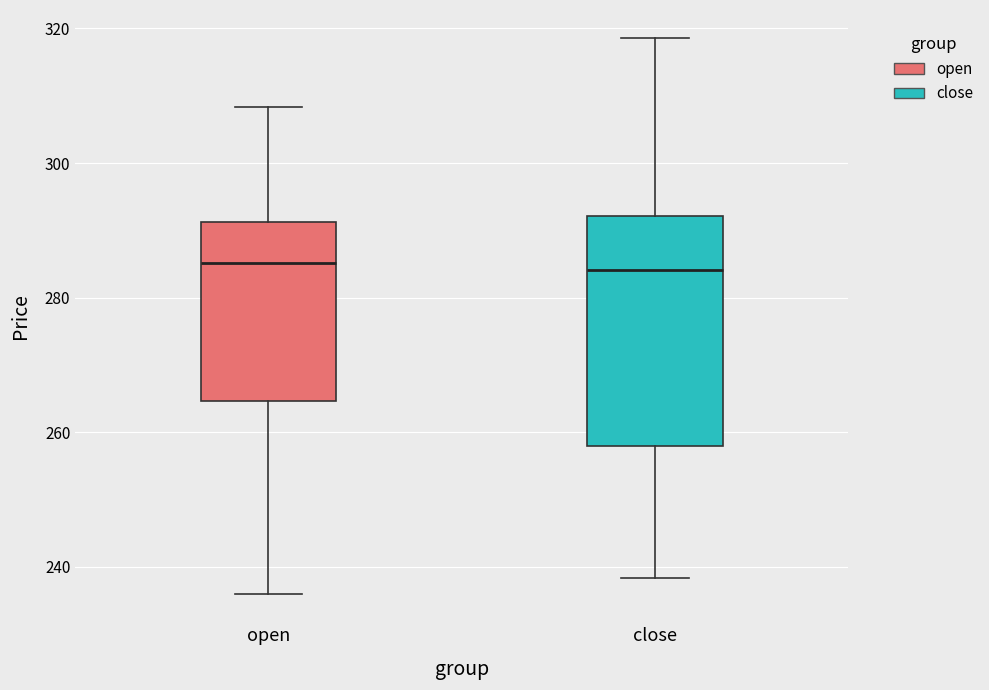

Which box is the tallest, from its lower edge to its upper edge?

close